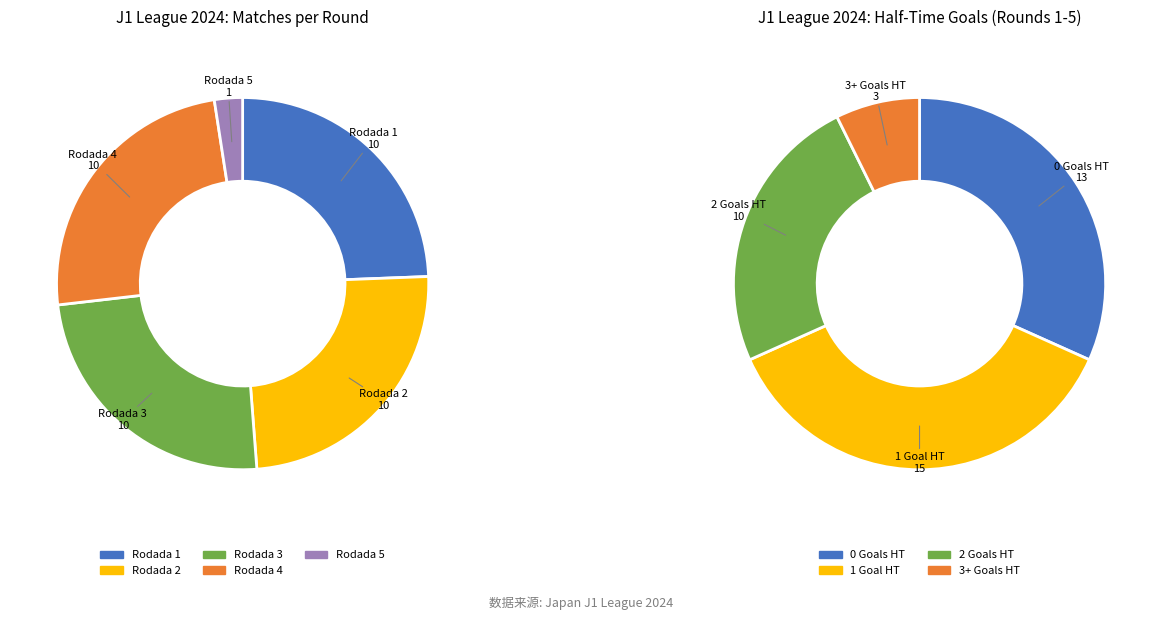

What percentage is the Rodada 2 slice, to the nearest percent?

24%